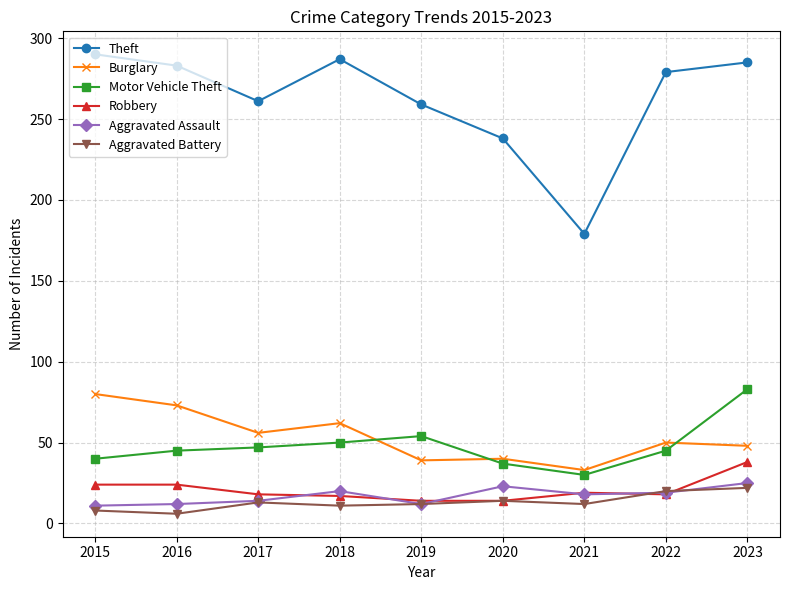

Which series has the largest total across all categories?

Theft